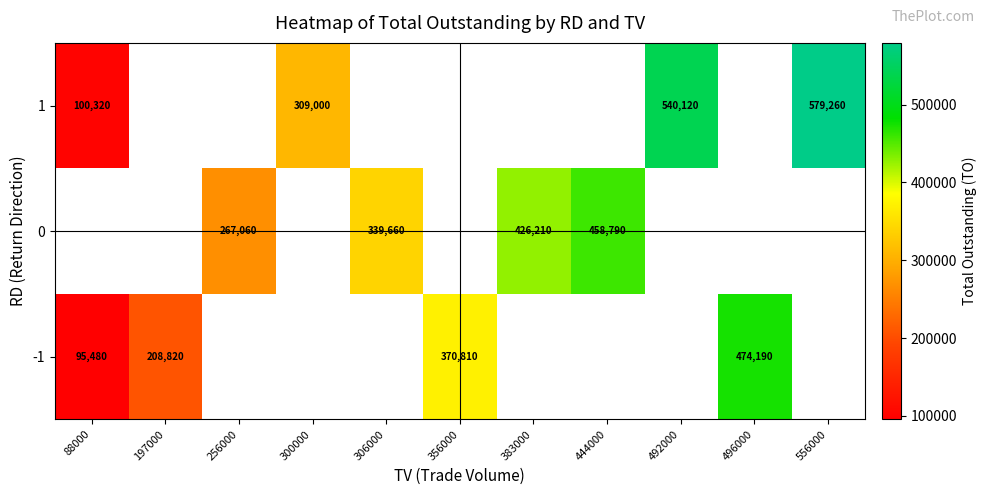

Is the value of 0 at 306000 greater than the value of 1 at 492000?

No